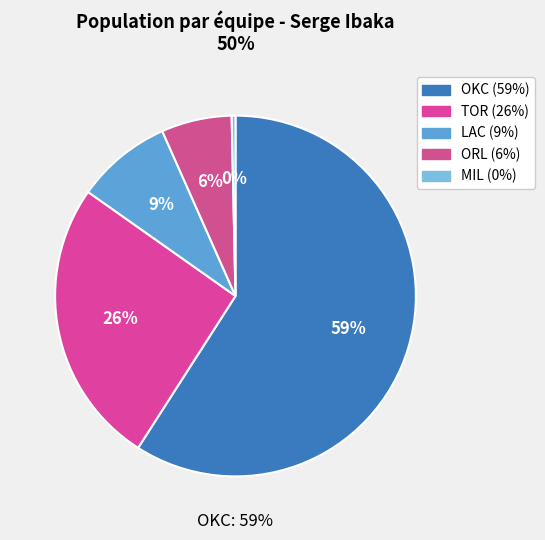

To the nearest percent, what portion does OKC represent?

59%